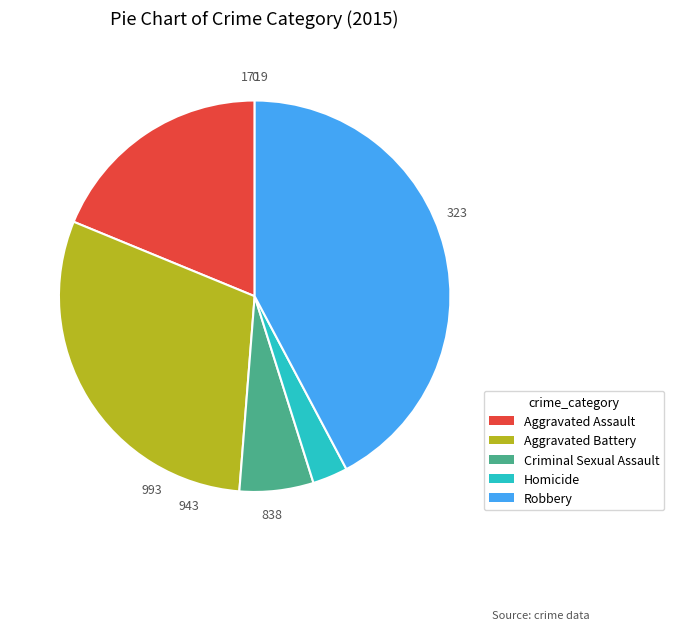

Does any single category account for the majority?

No